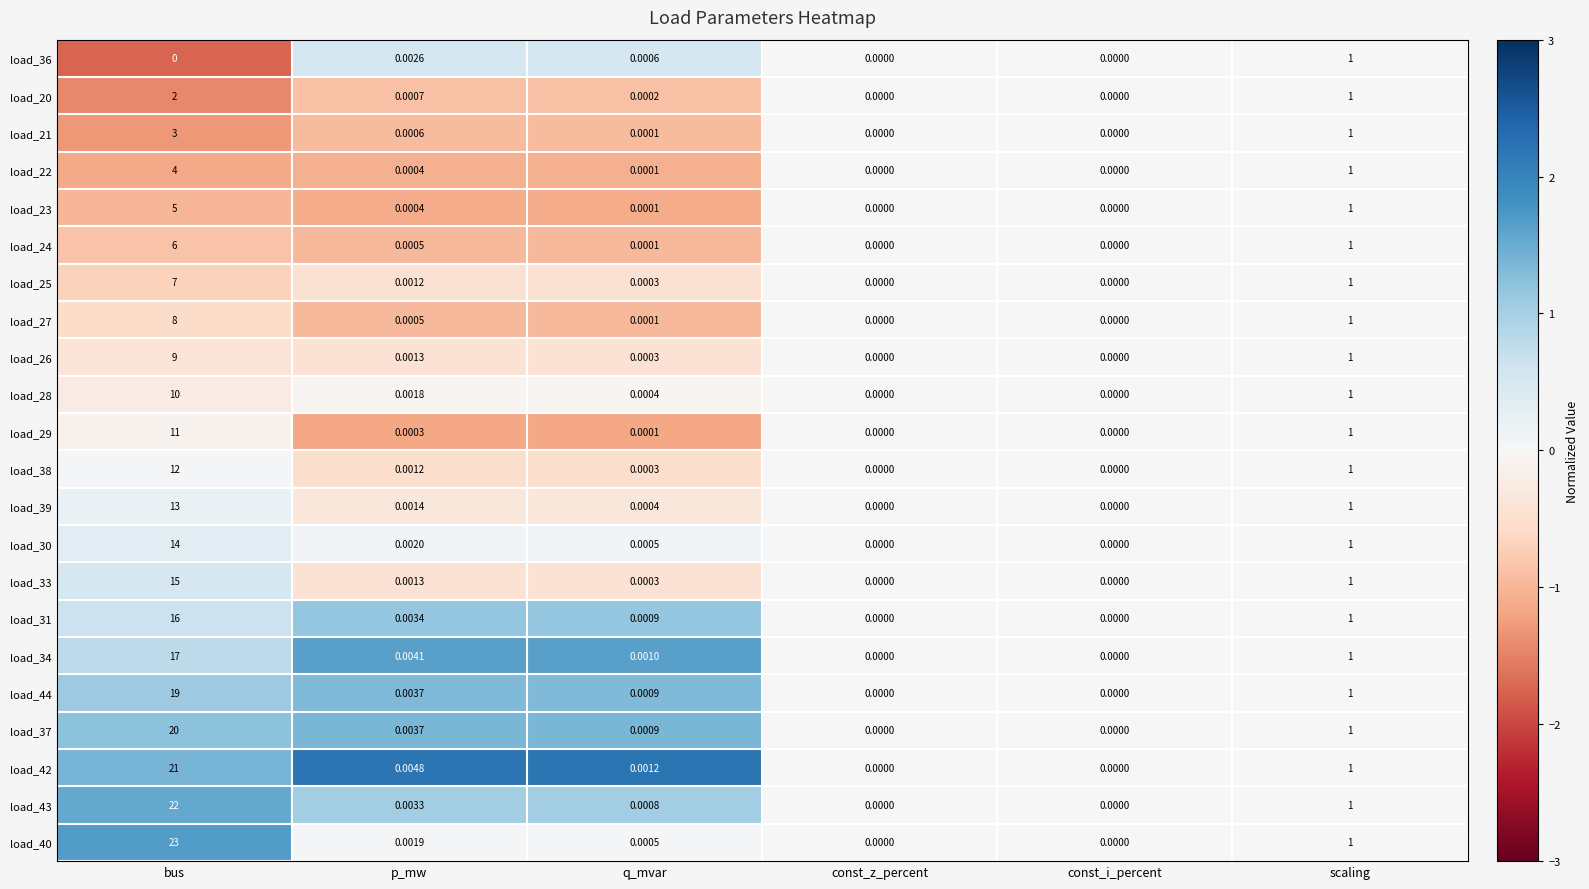

At which category is the sum across all series the highest?

bus